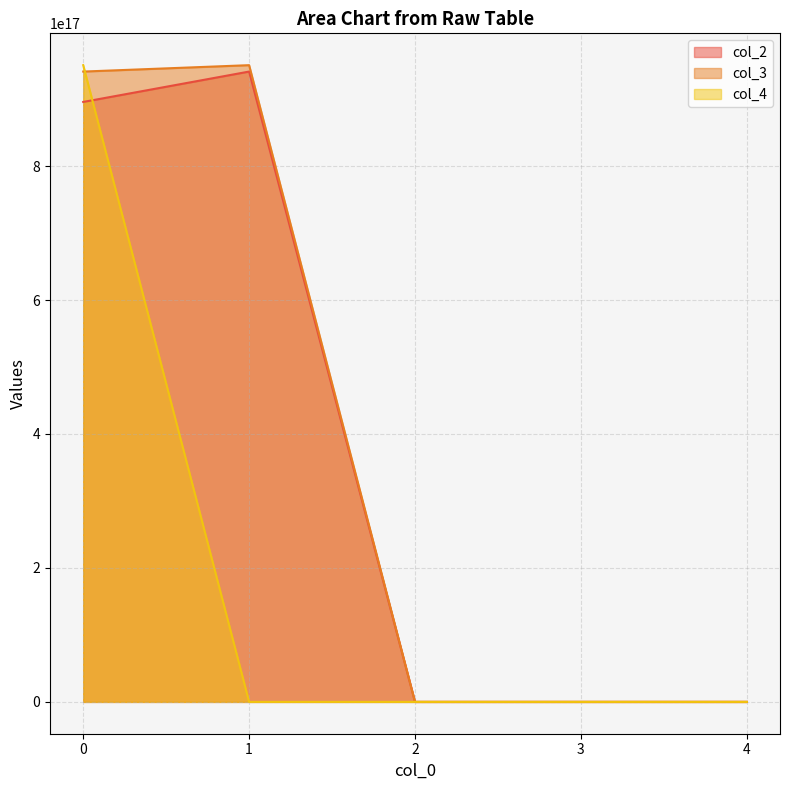

What is the sum of the col_2 values at 3 and 2?

6